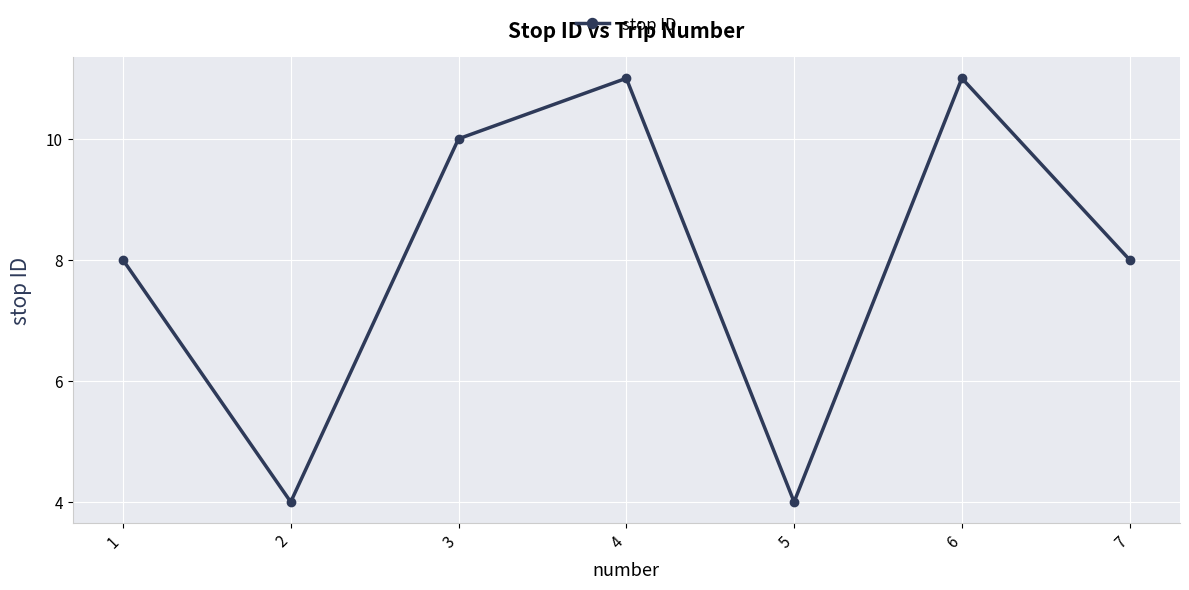

How many lines are shown in the chart?

1